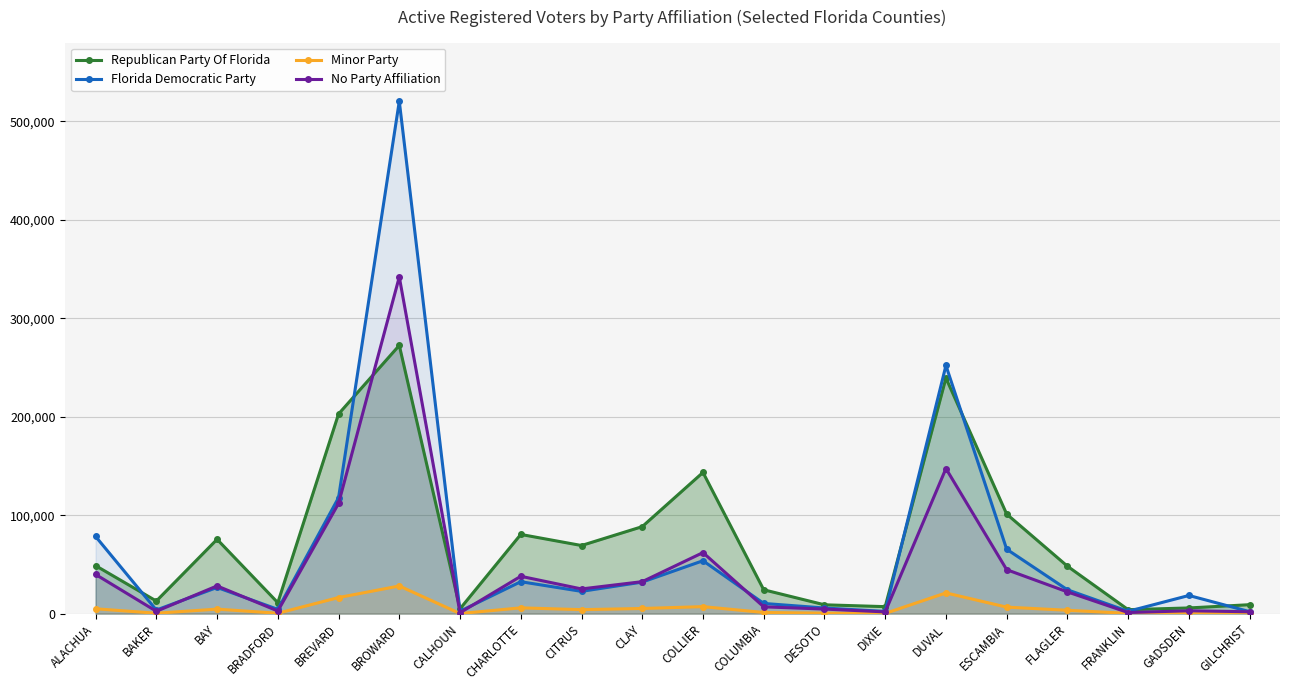

How many data points in Minor Party are less than 4027?

10